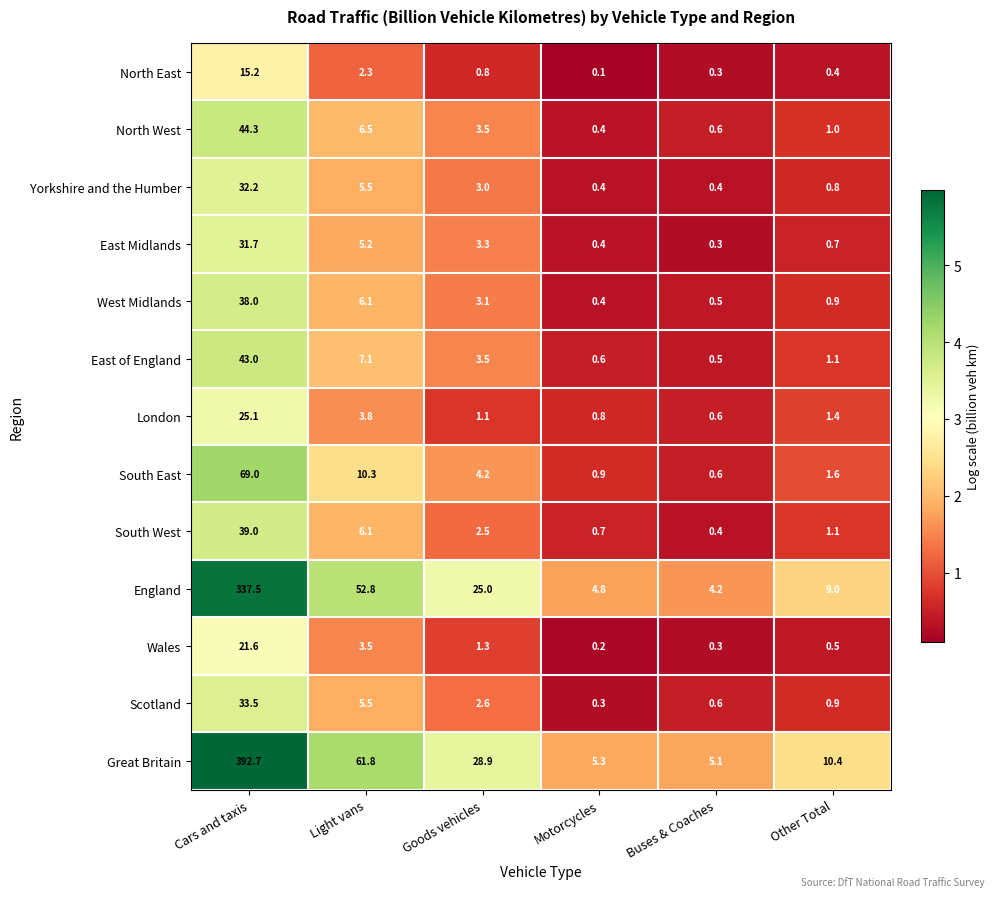

Which category has the lowest value across all series?

Motorcycles